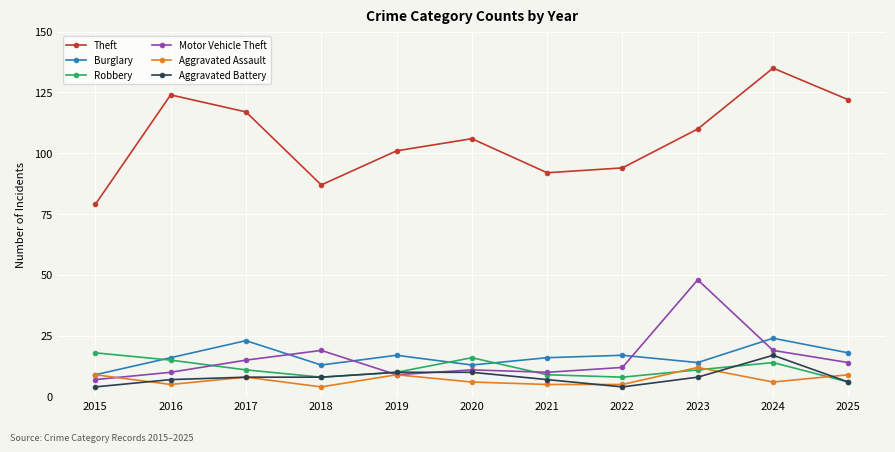

What is the sum of the Motor Vehicle Theft values at 2019 and 2021?

19